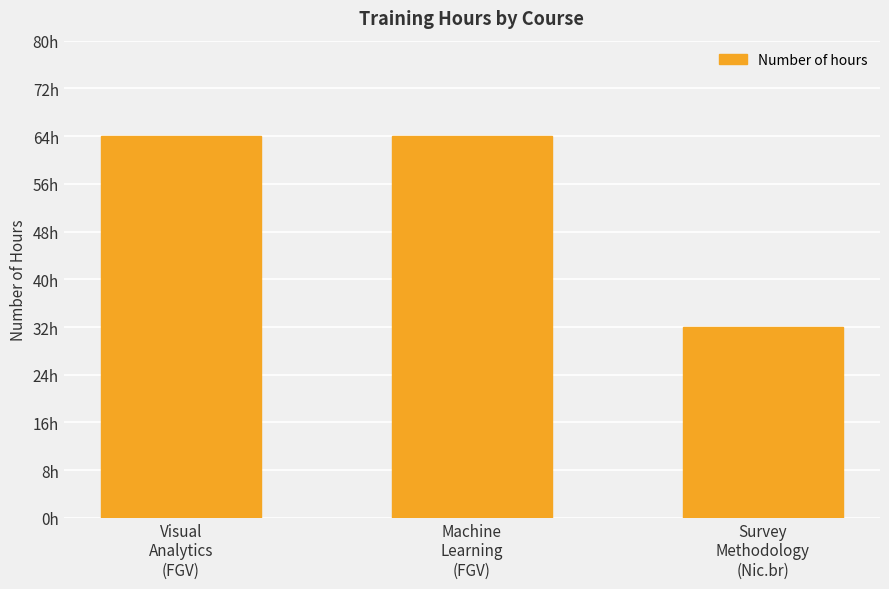

Does the chart contain any negative values?

No